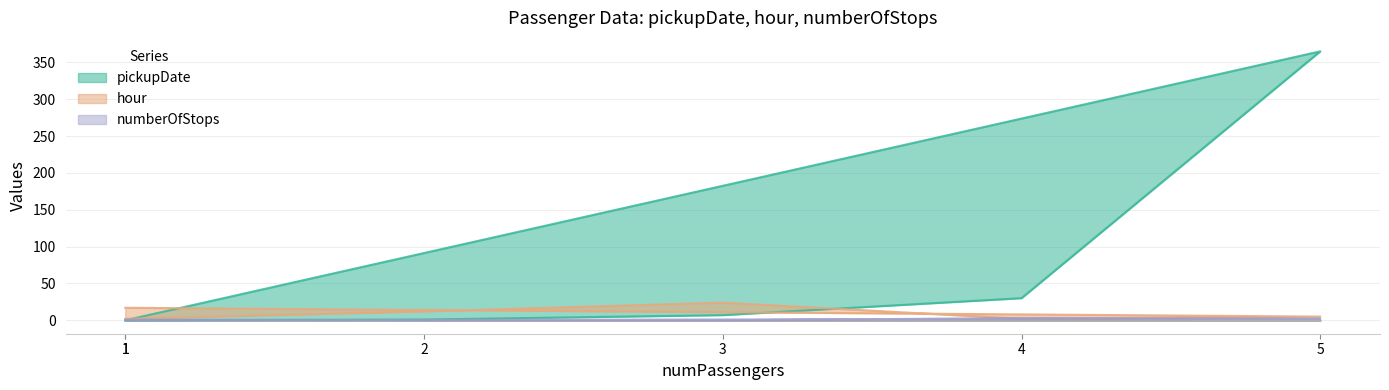

Which series changed the most between 2 and 1?

hour